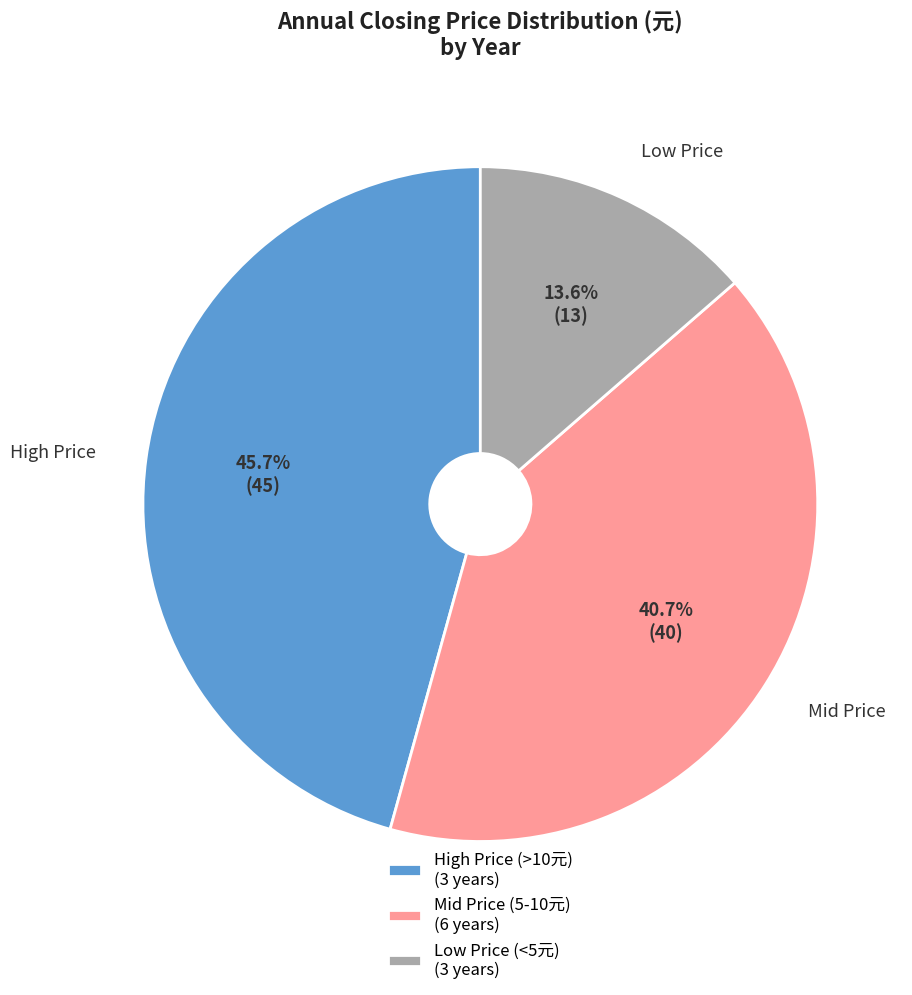

Rank the categories by value from highest to lowest.

High Price (>10元) (3 years), Mid Price (5-10元) (6 years), Low Price (<5元) (3 years)